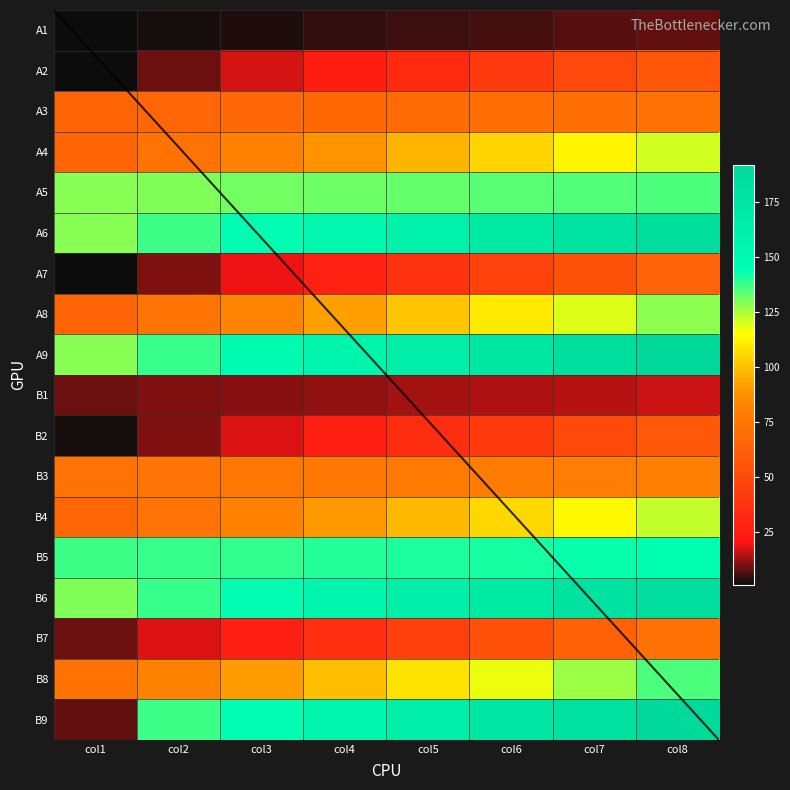

How many categories are shown in the chart?

8